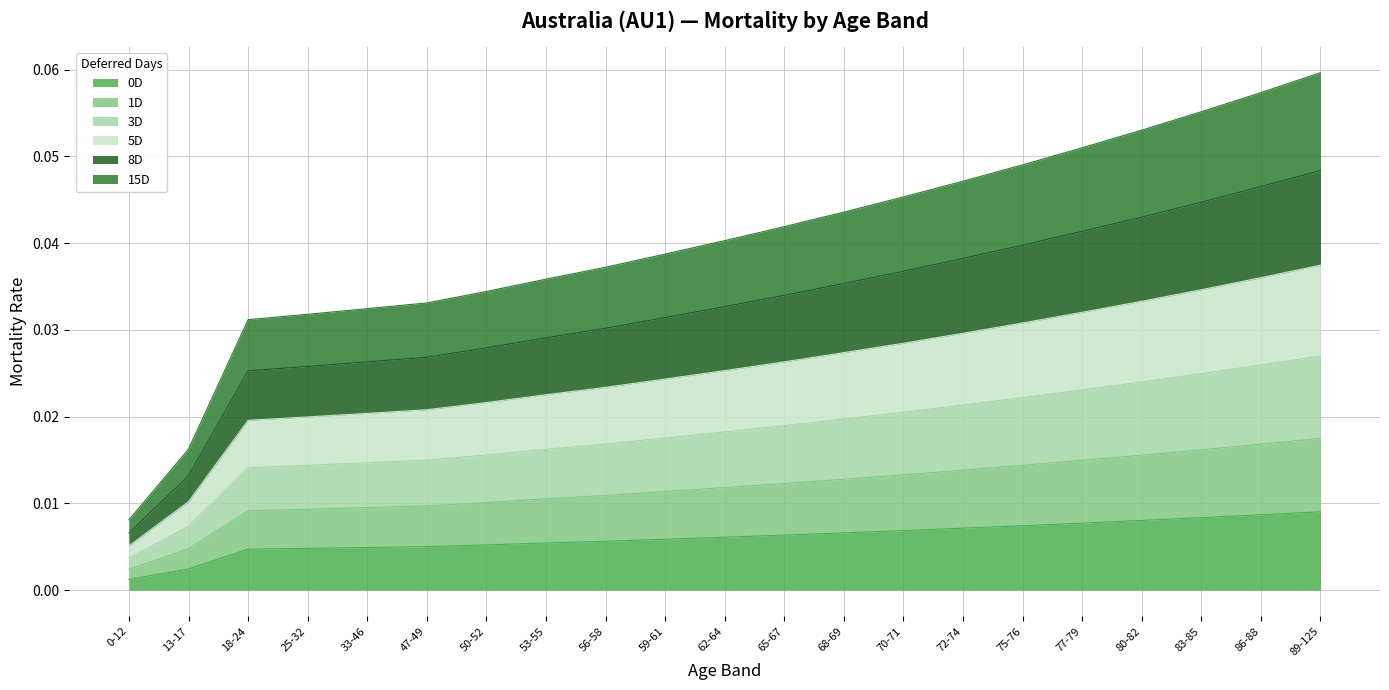

Between 53-55 and 89-125, which series saw the biggest shift?

15D